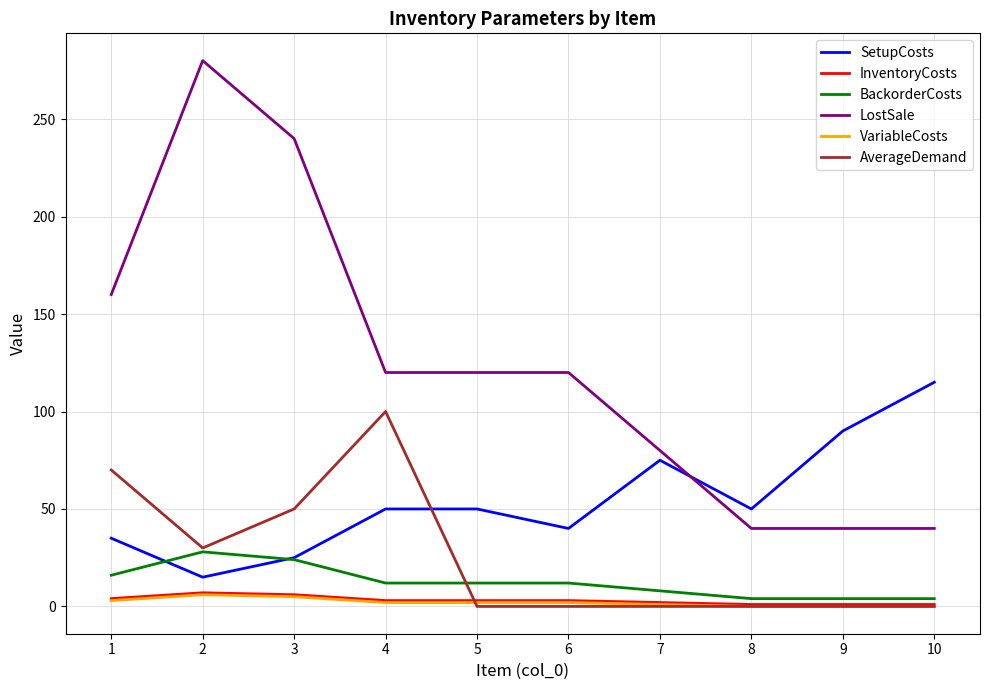

True or false: VariableCosts and LostSale intersect in this chart.

False